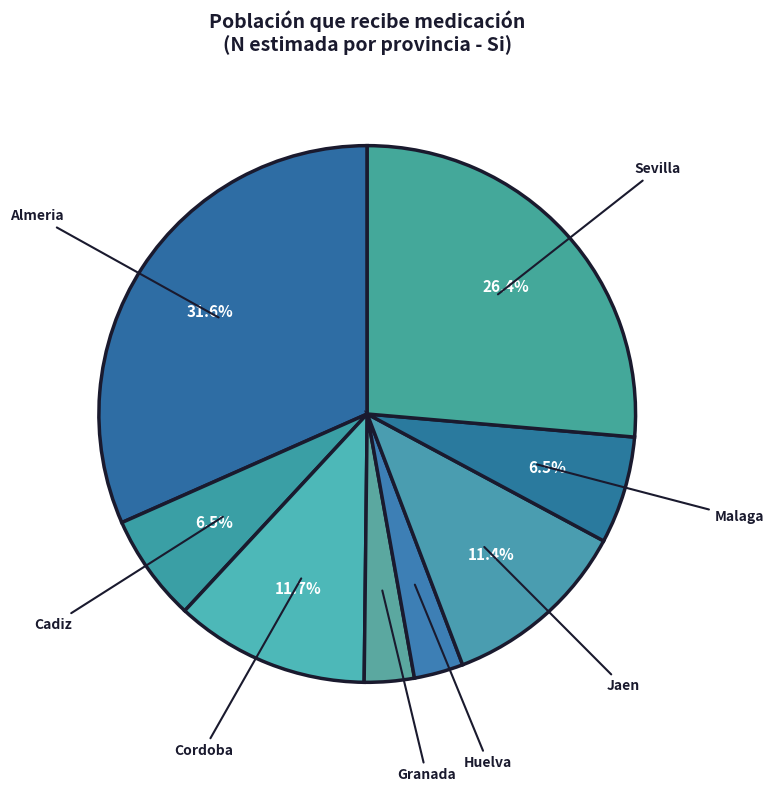

Is it true that Sevilla is 17% of the pie?

False